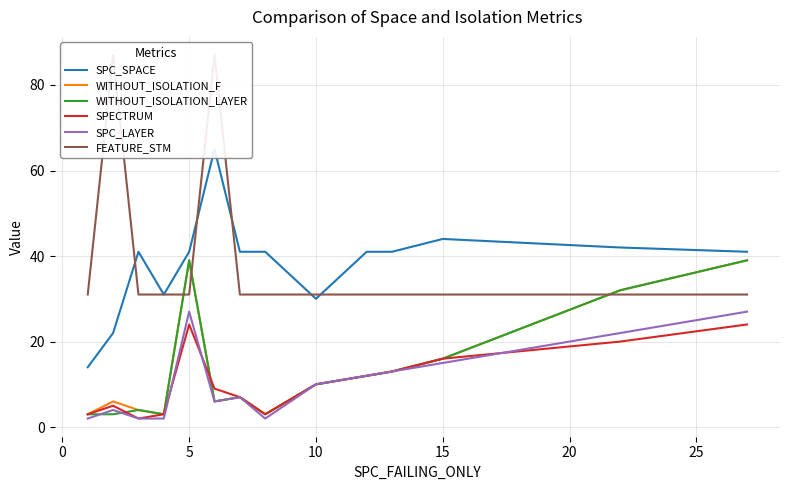

Where is WITHOUT_ISOLATION_F nearest to the value 21?

15